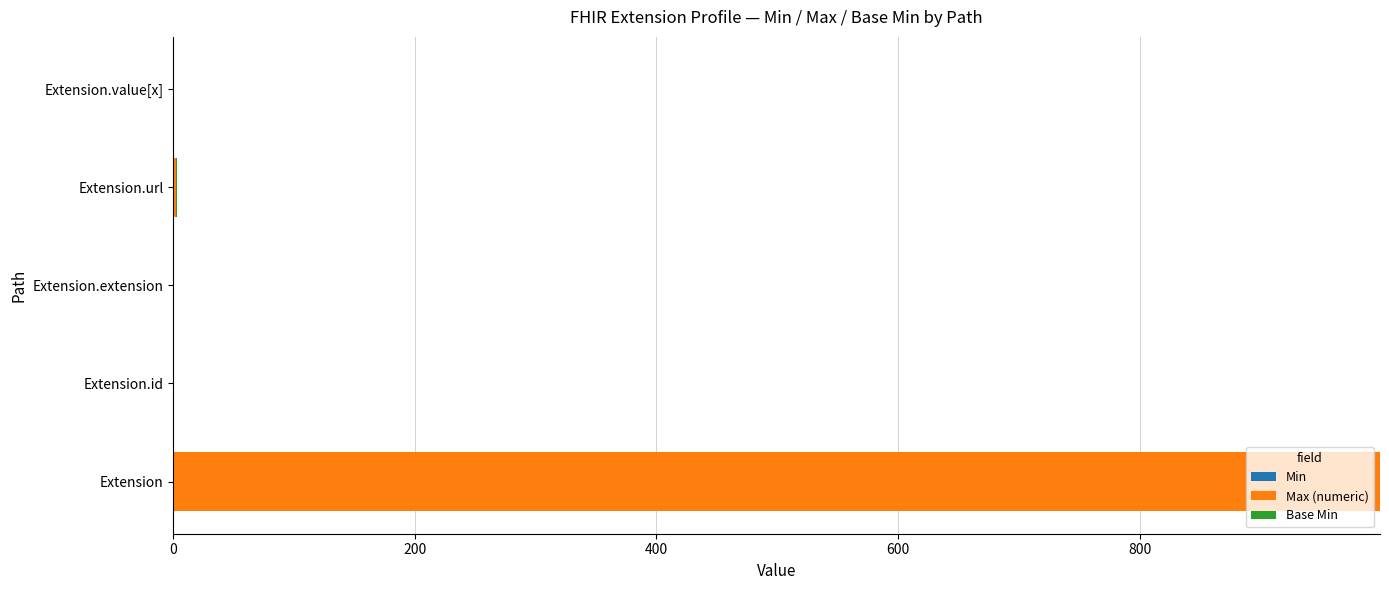

What is the total value across all series at Extension?

999